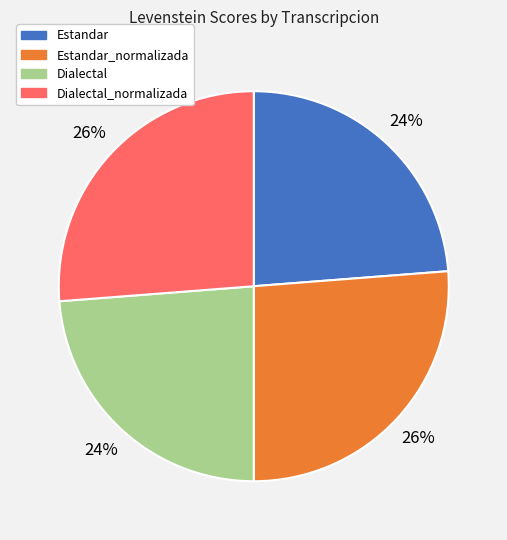

To the nearest percent, what percentage of the pie is Dialectal_normalizada?

26%